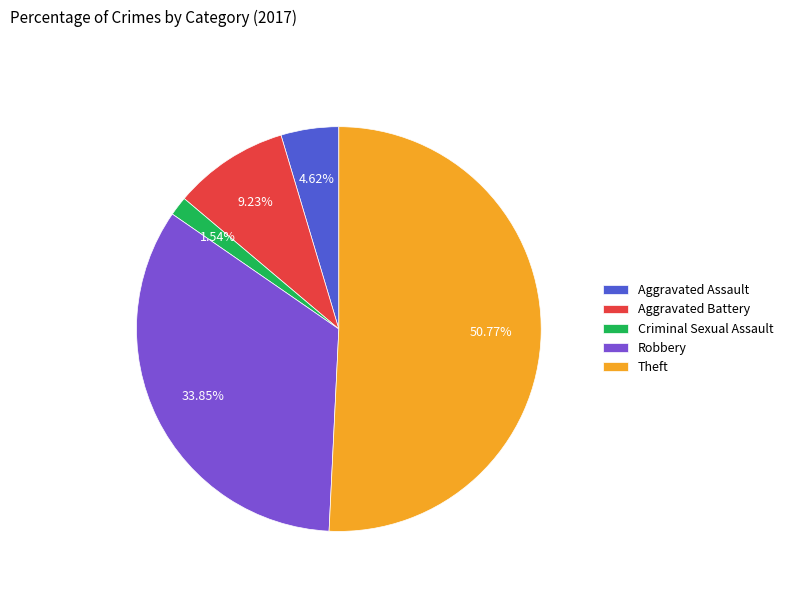

What is the largest slice in the pie chart?

Theft